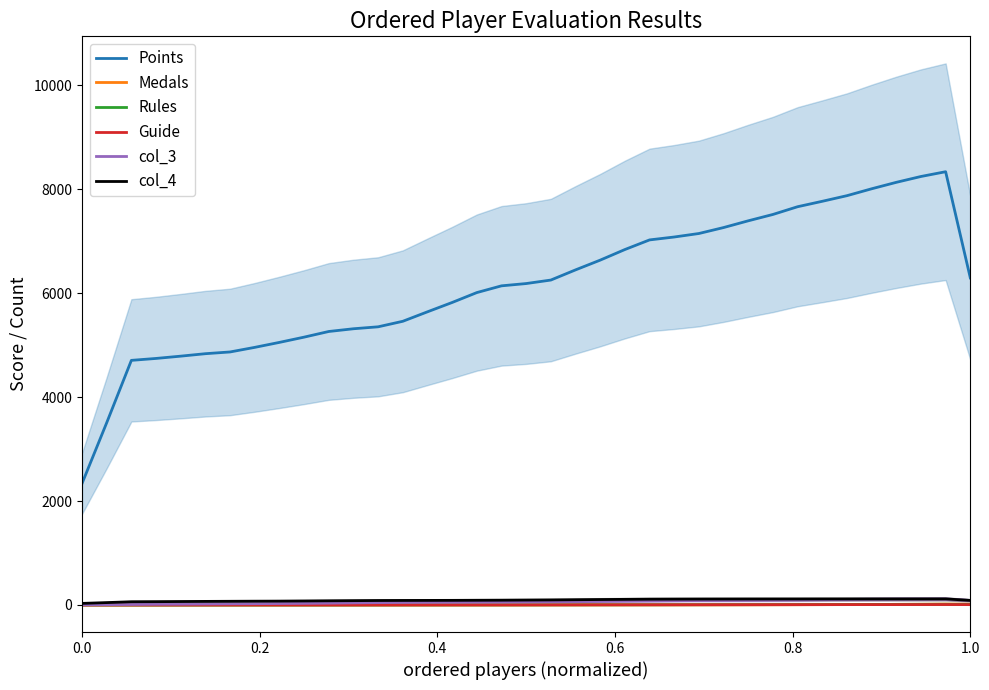

True or false: Points and col_4 intersect in this chart.

False